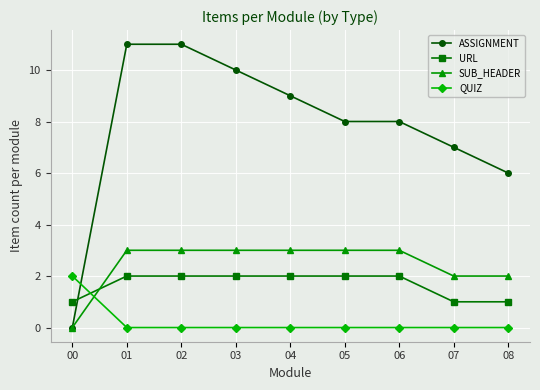

What is the value of the ASSIGNMENT point at the 8th from the left?

7